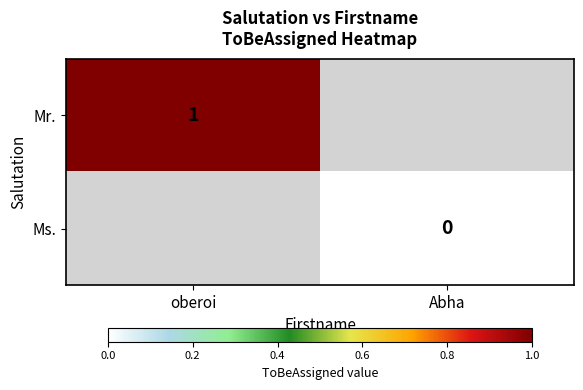

Rank the series by their maximum value, from highest to lowest.

Mr., Ms.